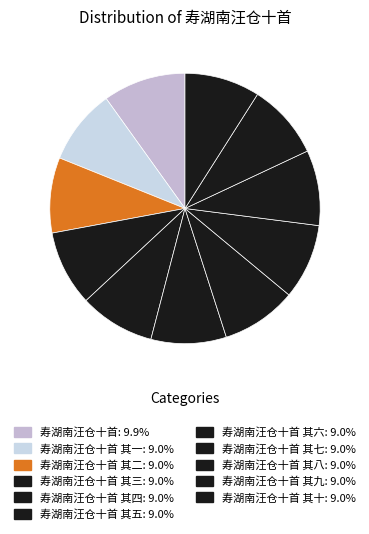

To the nearest percent, what is the difference between the largest and smallest slice percentages?

1%